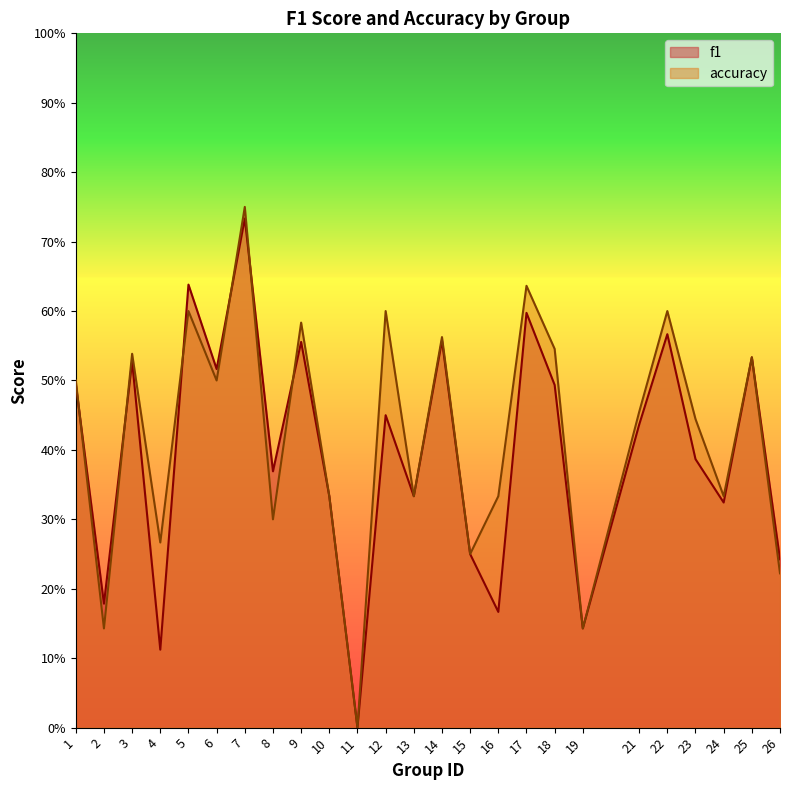

What is the difference between the second highest and second lowest values in the f1 series?

0.5